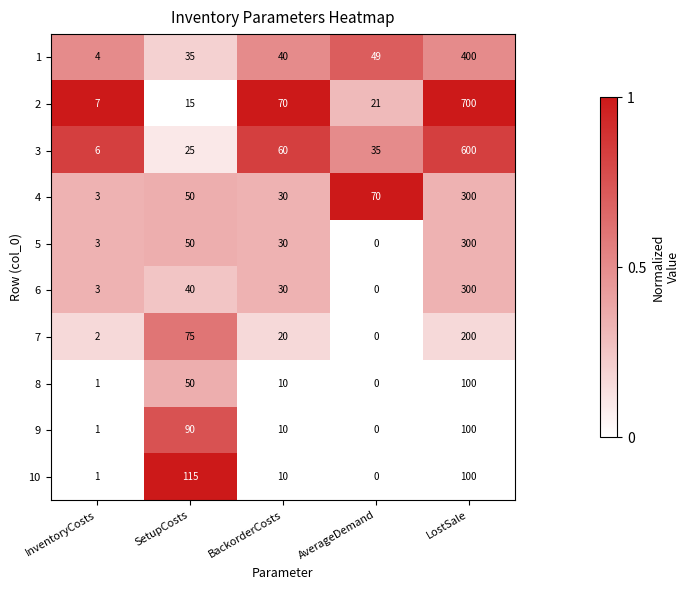

How many categories are shown in the chart?

5